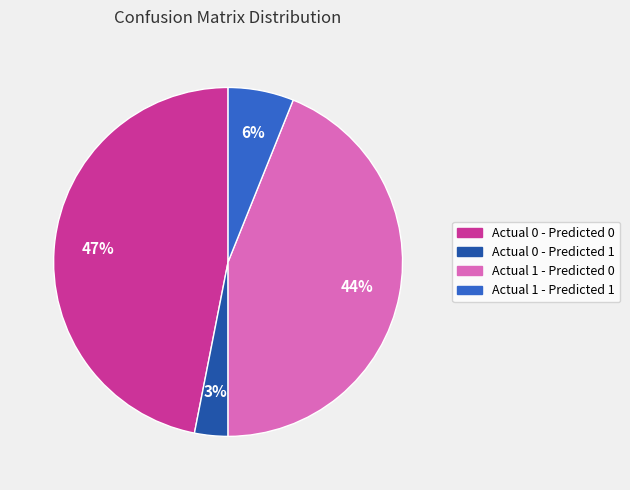

Which slice is the smallest?

Actual 0 - Predicted 1